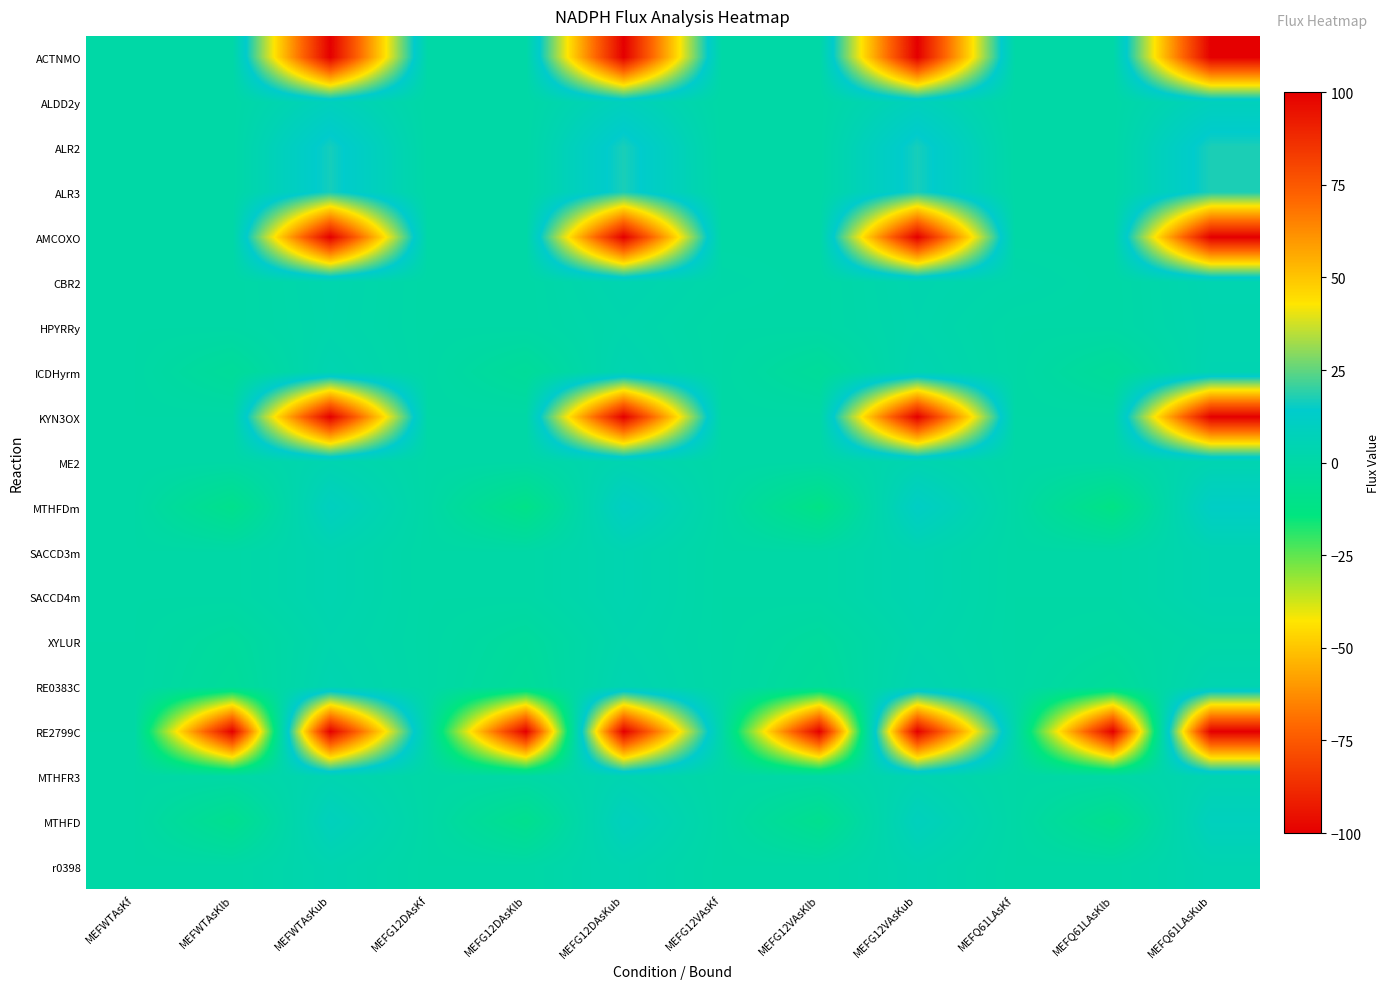

Reading left to right, what are all the values shown in this chart?

ACTNMO: MEFWTAsKf=0.1	MEFWTAsKlb=0.0	MEFWTAsKub=100.0	MEFG12DAsKf=0.1	MEFG12DAsKlb=0.0	MEFG12DAsKub=100.0	MEFG12VAsKf=0.1	MEFG12VAsKlb=0.0	MEFG12VAsKub=100.0	MEFQ61LAsKf=0.1	MEFQ61LAsKlb=0.0	MEFQ61LAsKub=100.0
ALDD2y: MEFWTAsKf=0.0	MEFWTAsKlb=0.0	MEFWTAsKub=8.2	MEFG12DAsKf=0.0	MEFG12DAsKlb=0.0	MEFG12DAsKub=8.4	MEFG12VAsKf=0.0	MEFG12VAsKlb=0.0	MEFG12VAsKub=8.1	MEFQ61LAsKf=0.0	MEFQ61LAsKlb=0.0	MEFQ61LAsKub=8.3
ALR2: MEFWTAsKf=0.0	MEFWTAsKlb=0.0	MEFWTAsKub=16.6	MEFG12DAsKf=0.0	MEFG12DAsKlb=0.0	MEFG12DAsKub=17.2	MEFG12VAsKf=0.0	MEFG12VAsKlb=0.0	MEFG12VAsKub=16.9	MEFQ61LAsKf=0.0	MEFQ61LAsKlb=0.0	MEFQ61LAsKub=17.3
ALR3: MEFWTAsKf=0.2	MEFWTAsKlb=0.0	MEFWTAsKub=16.6	MEFG12DAsKf=0.1	MEFG12DAsKlb=0.0	MEFG12DAsKub=17.2	MEFG12VAsKf=0.1	MEFG12VAsKlb=0.0	MEFG12VAsKub=16.9	MEFQ61LAsKf=0.1	MEFQ61LAsKlb=0.0	MEFQ61LAsKub=17.3
AMCOXO: MEFWTAsKf=0.0	MEFWTAsKlb=0.0	MEFWTAsKub=100.0	MEFG12DAsKf=0.0	MEFG12DAsKlb=0.0	MEFG12DAsKub=100.0	MEFG12VAsKf=0.0	MEFG12VAsKlb=0.0	MEFG12VAsKub=100.0	MEFQ61LAsKf=0.0	MEFQ61LAsKlb=0.0	MEFQ61LAsKub=100.0
CBR2: MEFWTAsKf=0.0	MEFWTAsKlb=0.0	MEFWTAsKub=3.0	MEFG12DAsKf=0.1	MEFG12DAsKlb=0.0	MEFG12DAsKub=4.2	MEFG12VAsKf=1.2	MEFG12VAsKlb=0.0	MEFG12VAsKub=3.5	MEFQ61LAsKf=1.7	MEFQ61LAsKlb=0.0	MEFQ61LAsKub=4.1
HPYRRy: MEFWTAsKf=0.1	MEFWTAsKlb=0.0	MEFWTAsKub=2.7	MEFG12DAsKf=0.1	MEFG12DAsKlb=0.0	MEFG12DAsKub=2.9	MEFG12VAsKf=0.1	MEFG12VAsKlb=0.0	MEFG12VAsKub=3.1	MEFQ61LAsKf=0.1	MEFQ61LAsKlb=0.0	MEFQ61LAsKub=3.7
ICDHyrm: MEFWTAsKf=0.0	MEFWTAsKlb=-4.3	MEFWTAsKub=4.3	MEFG12DAsKf=0.0	MEFG12DAsKlb=-4.5	MEFG12DAsKub=4.5	MEFG12VAsKf=0.0	MEFG12VAsKlb=-4.4	MEFG12VAsKub=4.4	MEFQ61LAsKf=0.1	MEFQ61LAsKlb=-4.5	MEFQ61LAsKub=4.5
KYN3OX: MEFWTAsKf=0.0	MEFWTAsKlb=0.0	MEFWTAsKub=100.0	MEFG12DAsKf=0.0	MEFG12DAsKlb=0.0	MEFG12DAsKub=100.0	MEFG12VAsKf=0.0	MEFG12VAsKlb=0.0	MEFG12VAsKub=100.0	MEFQ61LAsKf=0.0	MEFQ61LAsKlb=0.0	MEFQ61LAsKub=100.0
ME2: MEFWTAsKf=0.4	MEFWTAsKlb=0.0	MEFWTAsKub=4.1	MEFG12DAsKf=0.4	MEFG12DAsKlb=0.0	MEFG12DAsKub=4.2	MEFG12VAsKf=0.4	MEFG12VAsKlb=0.0	MEFG12VAsKub=4.2	MEFQ61LAsKf=0.3	MEFQ61LAsKlb=0.0	MEFQ61LAsKub=4.2
MTHFDm: MEFWTAsKf=0.0	MEFWTAsKlb=-9.5	MEFWTAsKub=9.5	MEFG12DAsKf=0.0	MEFG12DAsKlb=-10.9	MEFG12DAsKub=10.9	MEFG12VAsKf=0.0	MEFG12VAsKlb=-11.6	MEFG12VAsKub=11.6	MEFQ61LAsKf=-0.0	MEFQ61LAsKlb=-11.8	MEFQ61LAsKub=11.8
SACCD3m: MEFWTAsKf=0.0	MEFWTAsKlb=0.0	MEFWTAsKub=4.2	MEFG12DAsKf=0.0	MEFG12DAsKlb=0.0	MEFG12DAsKub=4.3	MEFG12VAsKf=0.0	MEFG12VAsKlb=0.0	MEFG12VAsKub=4.2	MEFQ61LAsKf=0.0	MEFQ61LAsKlb=0.0	MEFQ61LAsKub=4.3
SACCD4m: MEFWTAsKf=0.0	MEFWTAsKlb=0.0	MEFWTAsKub=4.2	MEFG12DAsKf=0.0	MEFG12DAsKlb=0.0	MEFG12DAsKub=4.3	MEFG12VAsKf=0.0	MEFG12VAsKlb=0.0	MEFG12VAsKub=4.2	MEFQ61LAsKf=0.0	MEFQ61LAsKlb=0.0	MEFQ61LAsKub=4.3
XYLUR: MEFWTAsKf=0.0	MEFWTAsKlb=-3.0	MEFWTAsKub=3.0	MEFG12DAsKf=0.0	MEFG12DAsKlb=-3.1	MEFG12DAsKub=3.1	MEFG12VAsKf=0.0	MEFG12VAsKlb=-2.9	MEFG12VAsKub=2.9	MEFQ61LAsKf=0.0	MEFQ61LAsKlb=-1.4	MEFQ61LAsKub=1.4
RE0383C: MEFWTAsKf=-0.0	MEFWTAsKlb=-4.3	MEFWTAsKub=4.3	MEFG12DAsKf=-0.0	MEFG12DAsKlb=-4.4	MEFG12DAsKub=4.4	MEFG12VAsKf=-0.0	MEFG12VAsKlb=-4.3	MEFG12VAsKub=4.3	MEFQ61LAsKf=-0.0	MEFQ61LAsKlb=-4.4	MEFQ61LAsKub=4.4
RE2799C: MEFWTAsKf=0.0	MEFWTAsKlb=-100.0	MEFWTAsKub=100.0	MEFG12DAsKf=0.0	MEFG12DAsKlb=-100.0	MEFG12DAsKub=100.0	MEFG12VAsKf=1.2	MEFG12VAsKlb=-100.0	MEFG12VAsKub=100.0	MEFQ61LAsKf=1.7	MEFQ61LAsKlb=-100.0	MEFQ61LAsKub=100.0
MTHFR3: MEFWTAsKf=0.0	MEFWTAsKlb=0.0	MEFWTAsKub=4.1	MEFG12DAsKf=0.0	MEFG12DAsKlb=0.0	MEFG12DAsKub=4.3	MEFG12VAsKf=0.0	MEFG12VAsKlb=0.0	MEFG12VAsKub=4.2	MEFQ61LAsKf=0.0	MEFQ61LAsKlb=0.0	MEFQ61LAsKub=4.3
MTHFD: MEFWTAsKf=0.0	MEFWTAsKlb=-8.4	MEFWTAsKub=8.4	MEFG12DAsKf=-0.0	MEFG12DAsKlb=-8.7	MEFG12DAsKub=8.7	MEFG12VAsKf=0.0	MEFG12VAsKlb=-8.6	MEFG12VAsKub=8.6	MEFQ61LAsKf=0.1	MEFQ61LAsKlb=-8.8	MEFQ61LAsKub=8.8
r0398: MEFWTAsKf=0.0	MEFWTAsKlb=0.0	MEFWTAsKub=3.8	MEFG12DAsKf=0.0	MEFG12DAsKlb=0.0	MEFG12DAsKub=4.1	MEFG12VAsKf=0.0	MEFG12VAsKlb=0.0	MEFG12VAsKub=3.9	MEFQ61LAsKf=0.0	MEFQ61LAsKlb=0.0	MEFQ61LAsKub=4.3